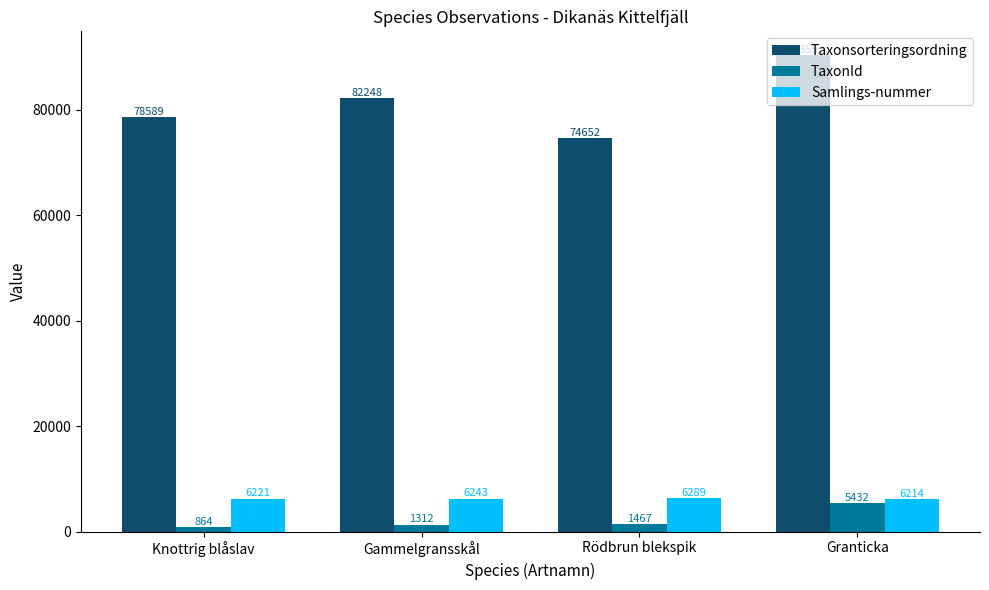

What is the spread (max minus min) of values at Gammelgransskål?

80936